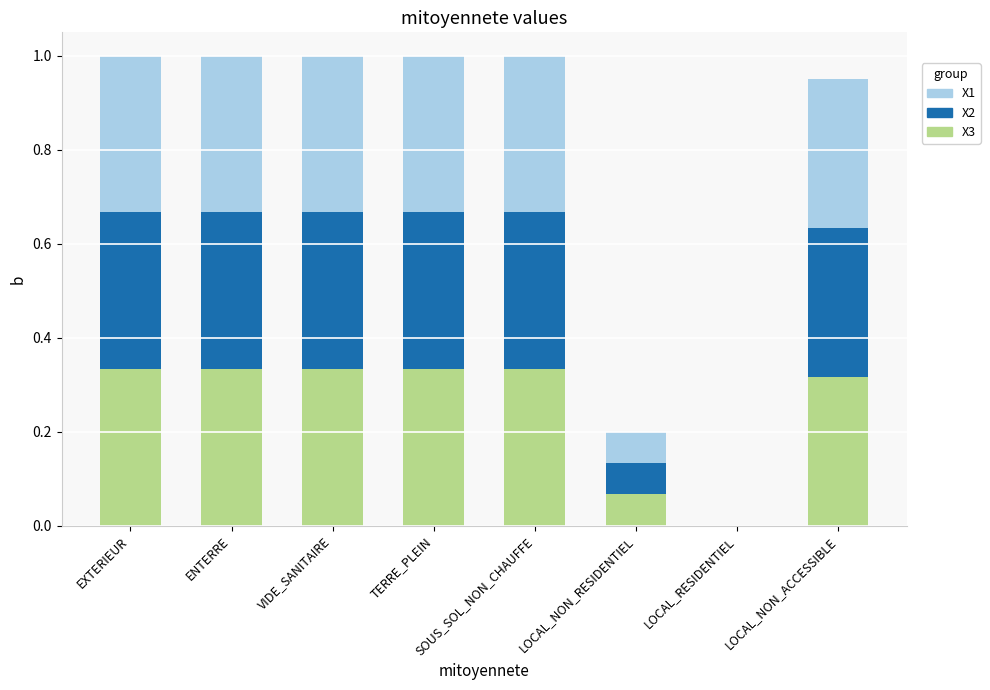

At which label is X3 closest to 0?

LOCAL_RESIDENTIEL